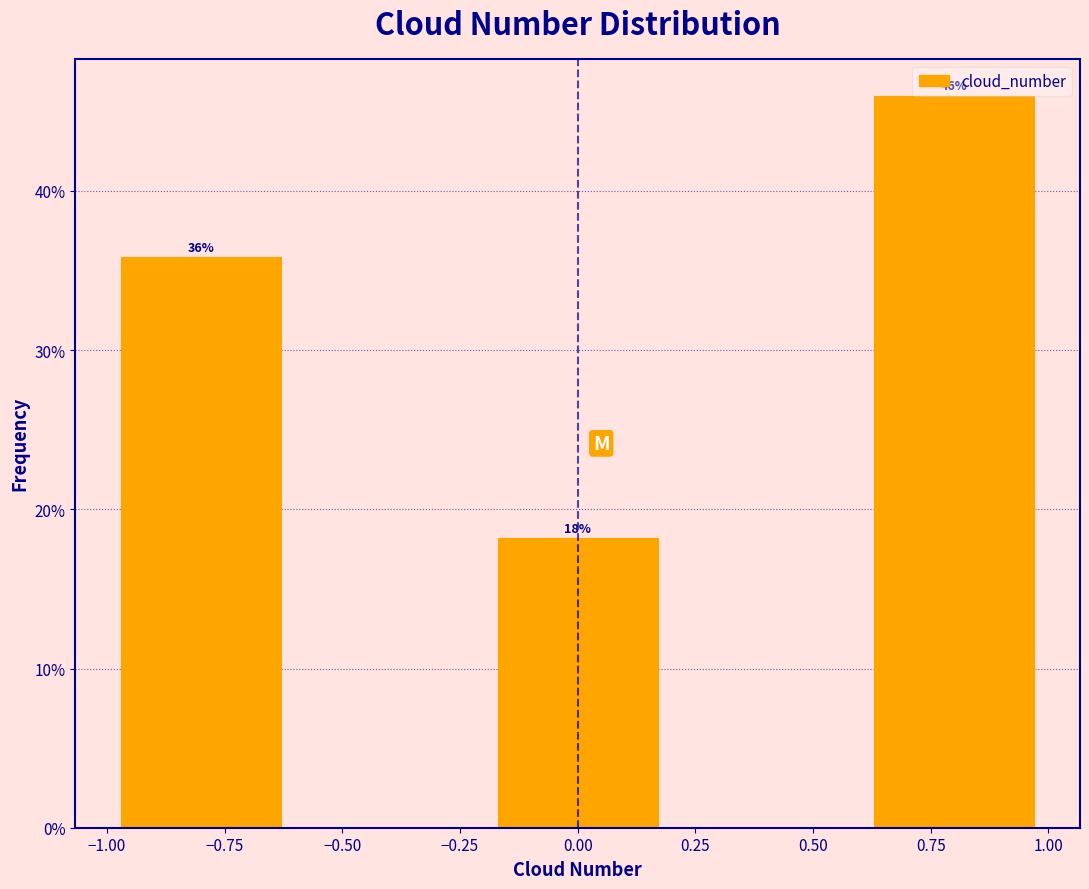

Over which range of the x-axis is the bar tallest?

0.6 to 1.0